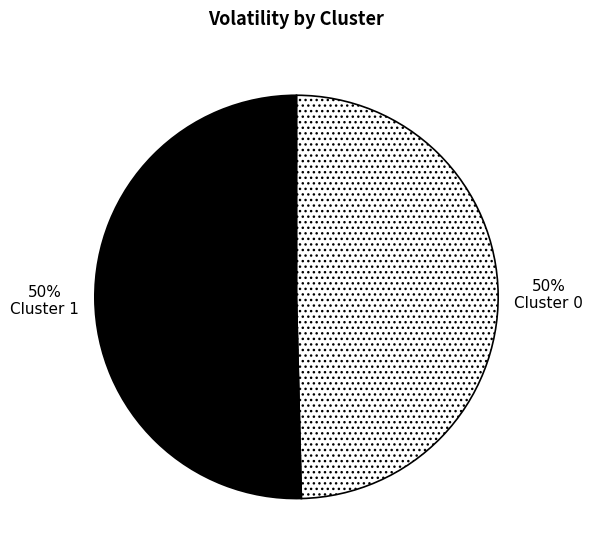

To the nearest percent, what portion does Cluster 0 represent?

50%